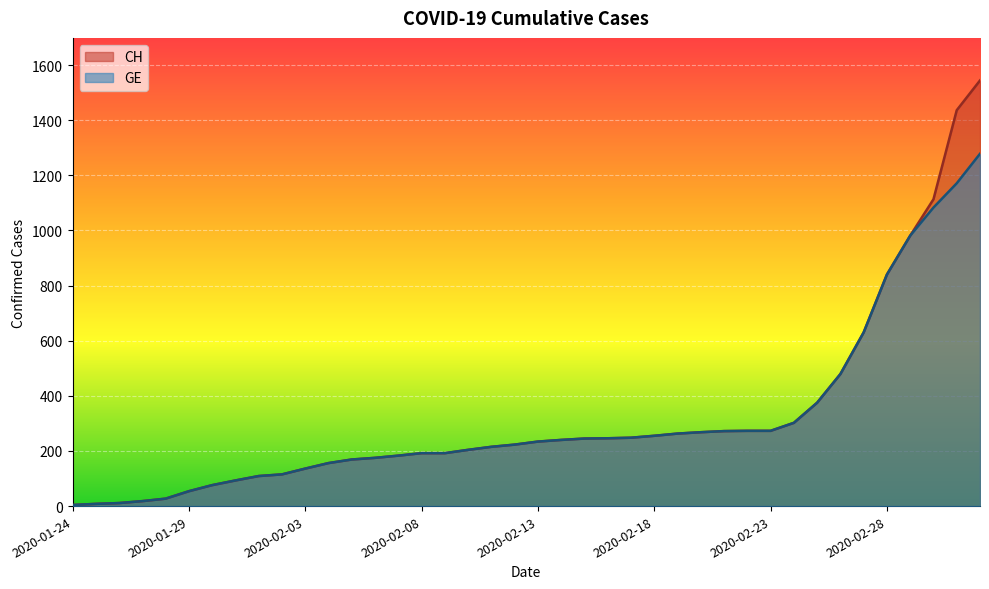

Rank the categories by CH value from highest to lowest.

2020-03-03, 2020-03-02, 2020-03-01, 2020-02-29, 2020-02-28, 2020-02-27, 2020-02-26, 2020-02-25, 2020-02-24, 2020-02-22, 2020-02-23, 2020-02-21, 2020-02-20, 2020-02-19, 2020-02-18, 2020-02-17, 2020-02-16, 2020-02-15, 2020-02-14, 2020-02-13, 2020-02-12, 2020-02-11, 2020-02-10, 2020-02-08, 2020-02-09, 2020-02-07, 2020-02-06, 2020-02-05, 2020-02-04, 2020-02-03, 2020-02-02, 2020-02-01, 2020-01-31, 2020-01-30, 2020-01-29, 2020-01-28, 2020-01-27, 2020-01-26, 2020-01-25, 2020-01-24